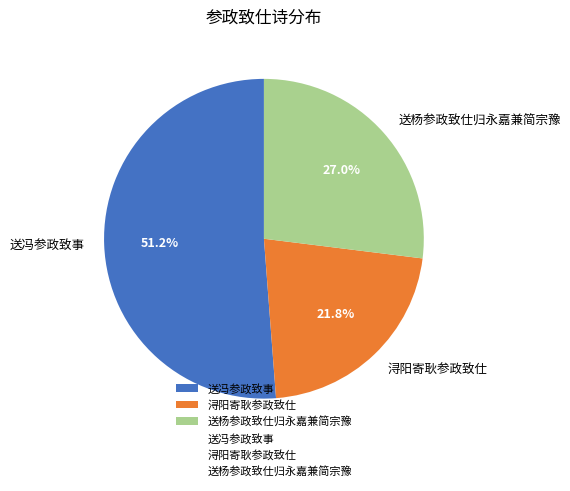

How many slices are in this pie chart?

3